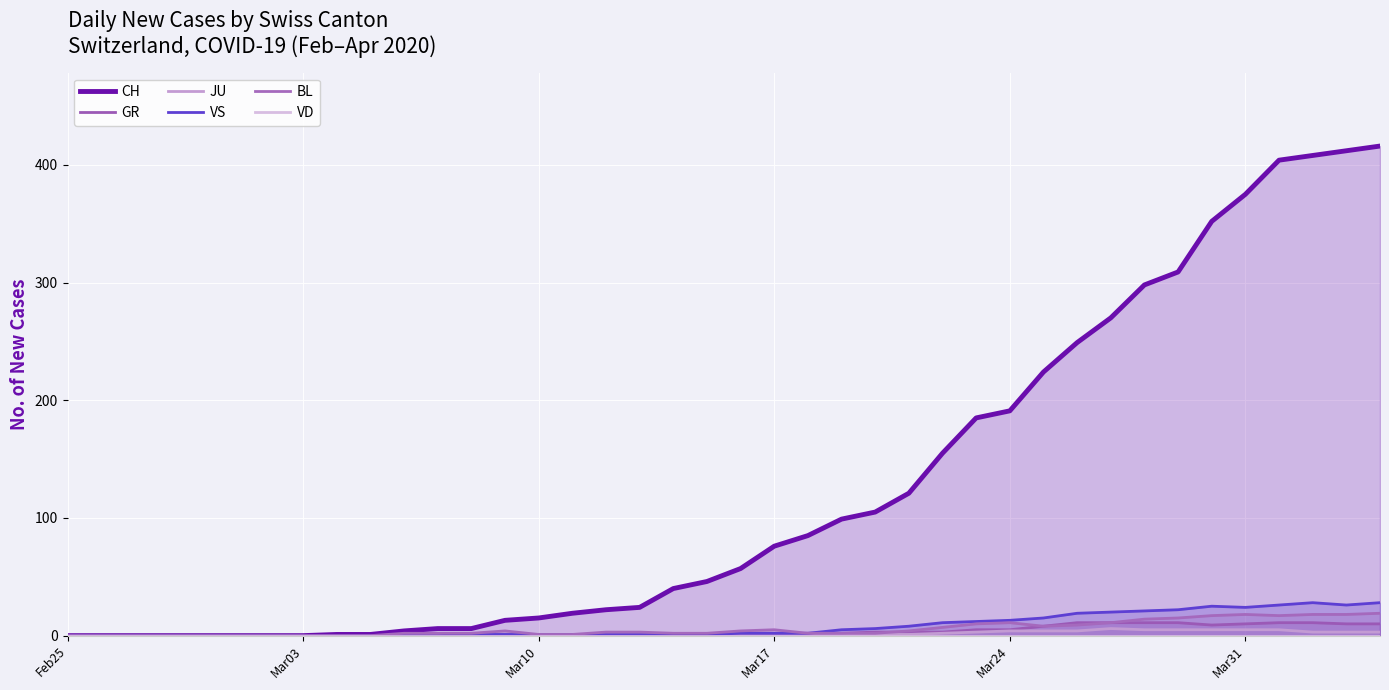

In JU, how many points are higher than both neighbors (excluding endpoints)?

1